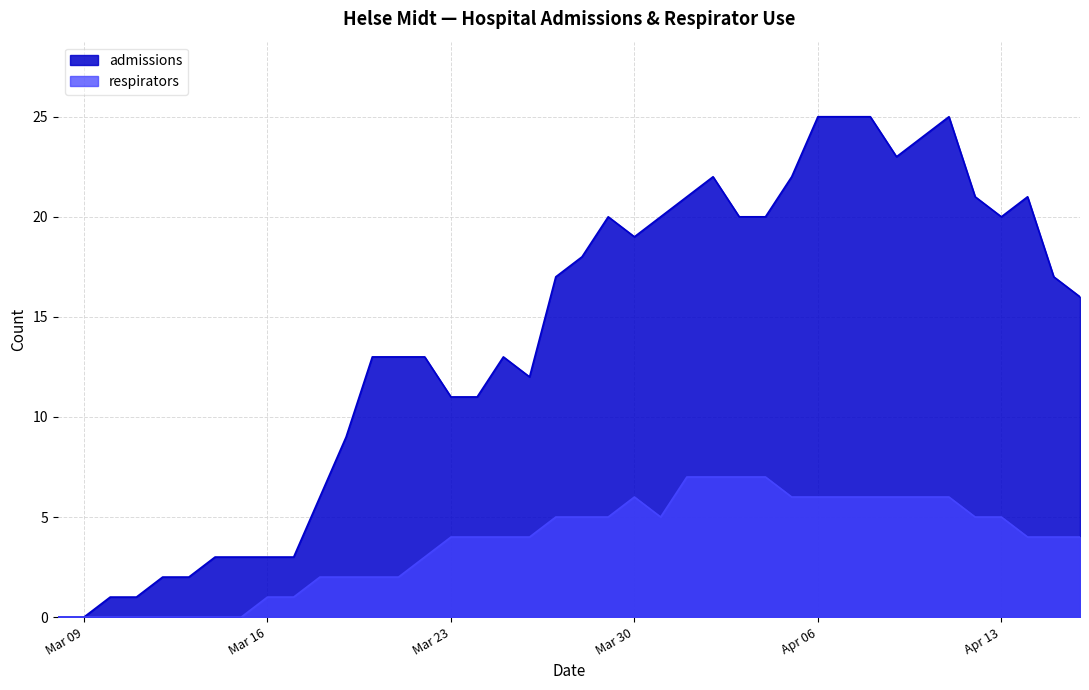

What is the maximum value shown in the chart?

25